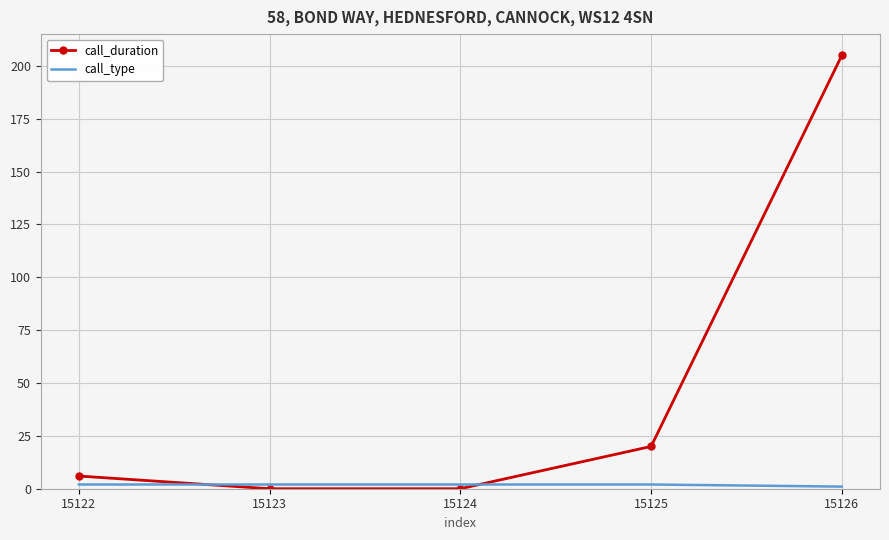

At which category is the sum across all series the highest?

15126